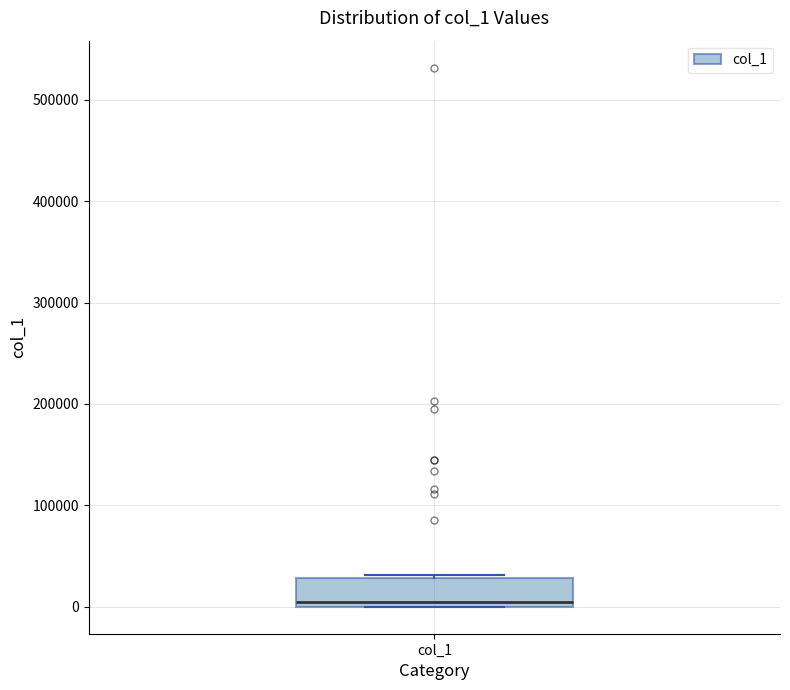

Read this box plot against the y-axis: the position of the median line, the range covered by the box, and the ends of both whiskers. The values are not printed on the chart, so give them approximately, as read against the axis.

median 0 (just above the box's lower edge), box 0 to 30000, whiskers 0 to 30000